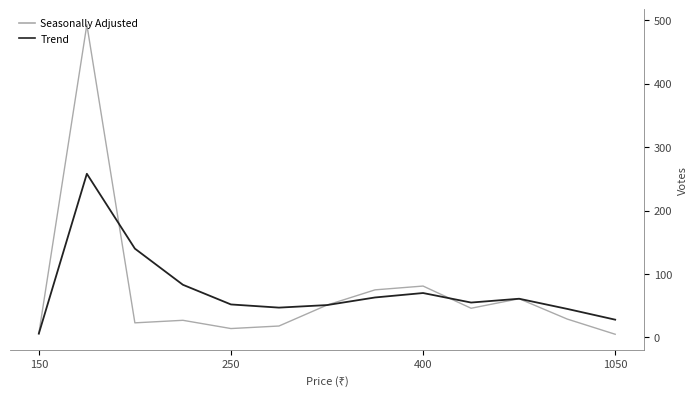

Rank the series by their maximum value, from lowest to highest.

Trend, Seasonally Adjusted